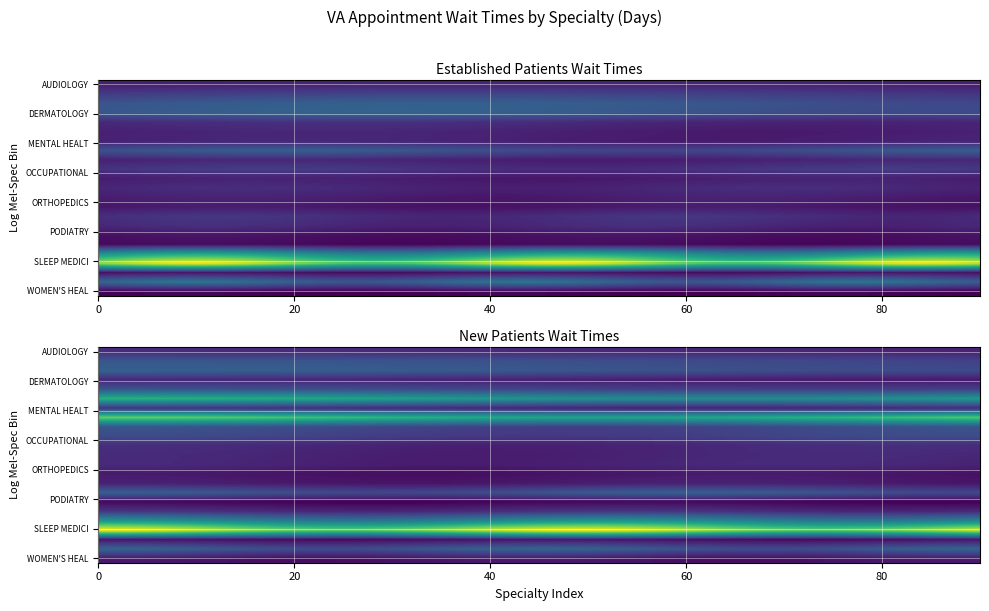

List the labels in order of OCCUPATIONAL THERAPY value, smallest first.

0, 1